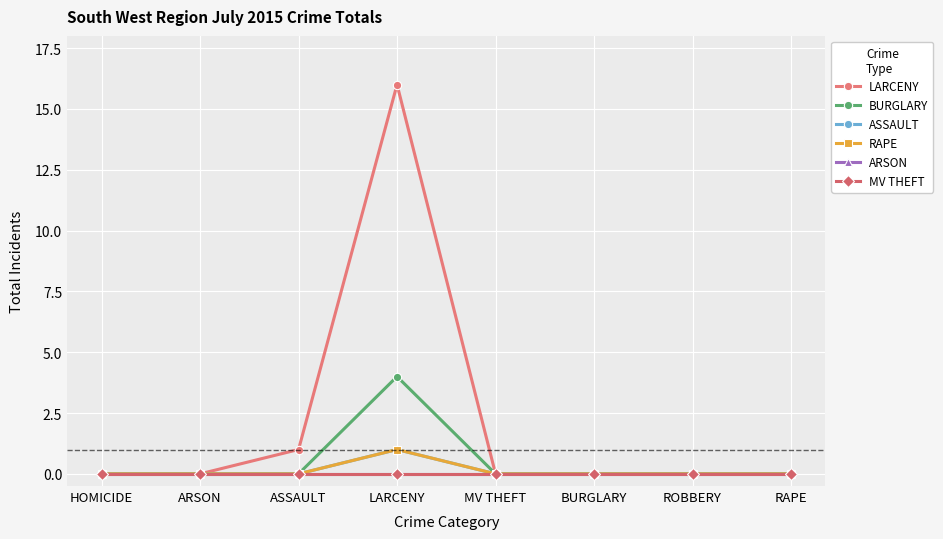

At ROBBERY, list the series in order from largest to smallest.

LARCENY, BURGLARY, ASSAULT, RAPE, ARSON, MV THEFT